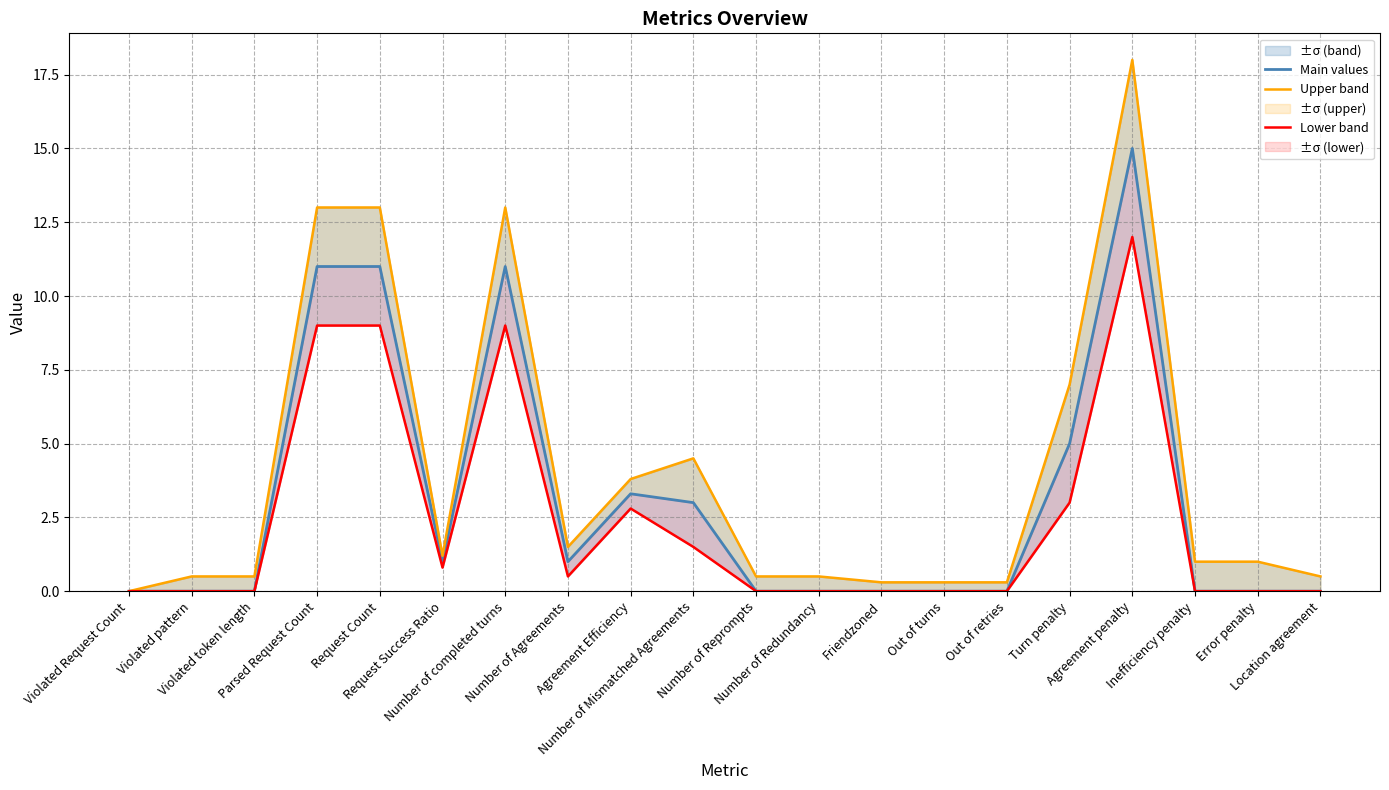

What is the difference between the highest and lowest values at Request Success Ratio?

0.4